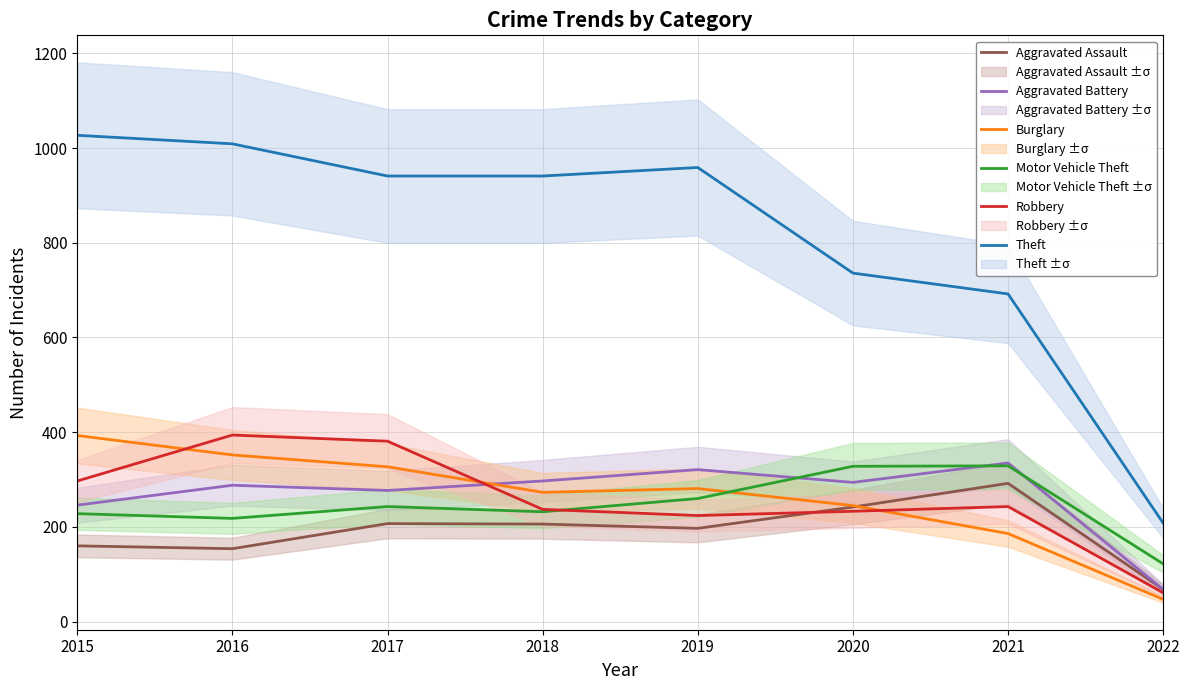

True or false: Robbery has a value of 370 at 2021.

False